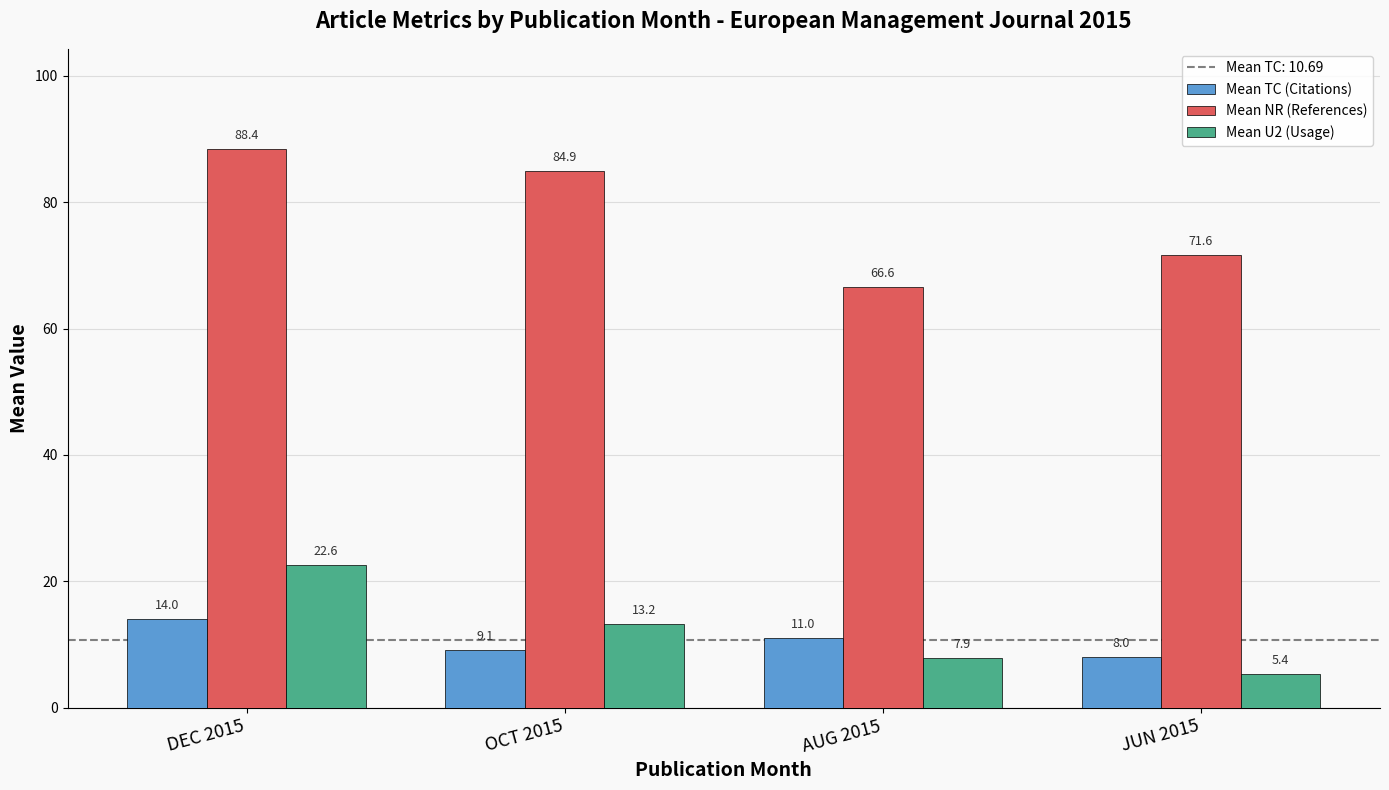

Where is Mean NR (References) nearest to the value 77?

JUN 2015